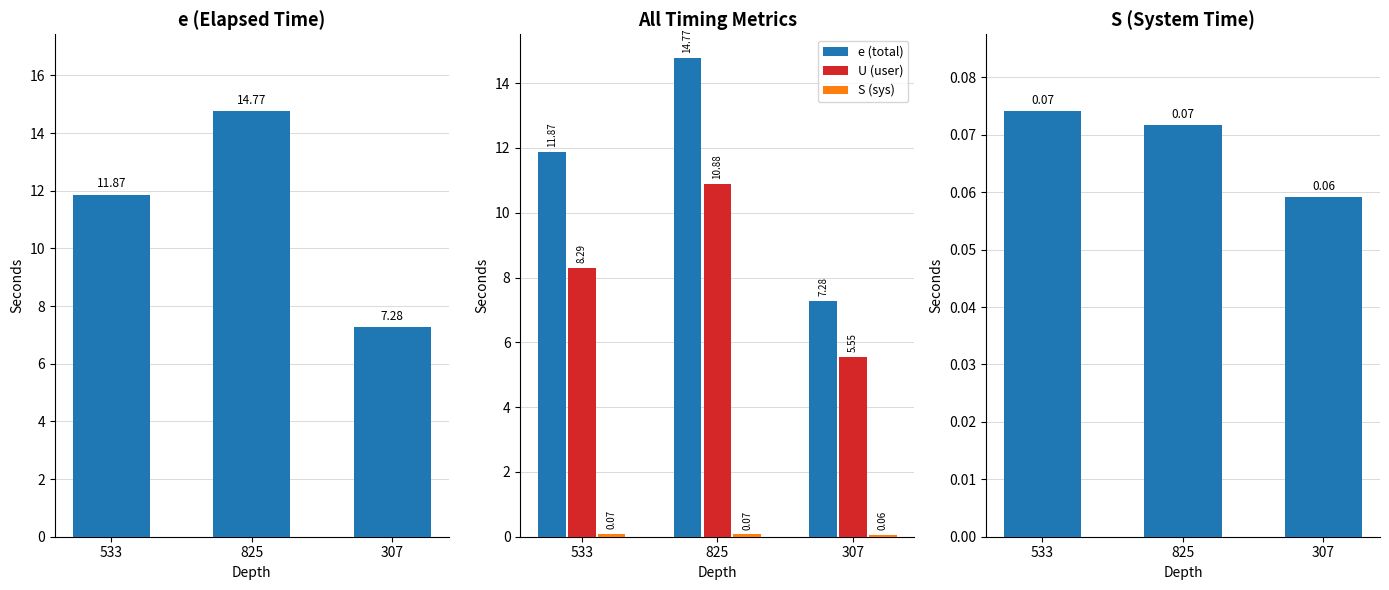

What is the average value of the e (total) series?

11.3